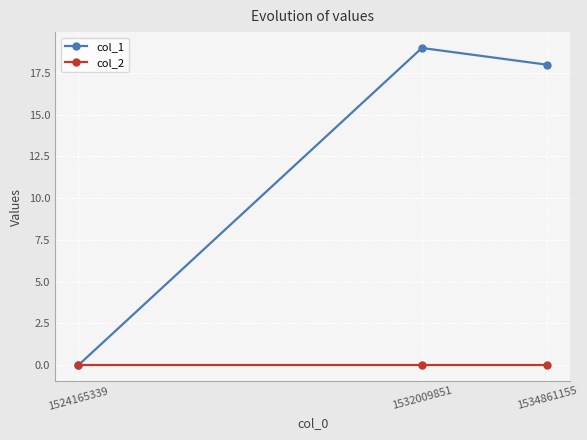

Is this an area chart (filled region under the line)?

No